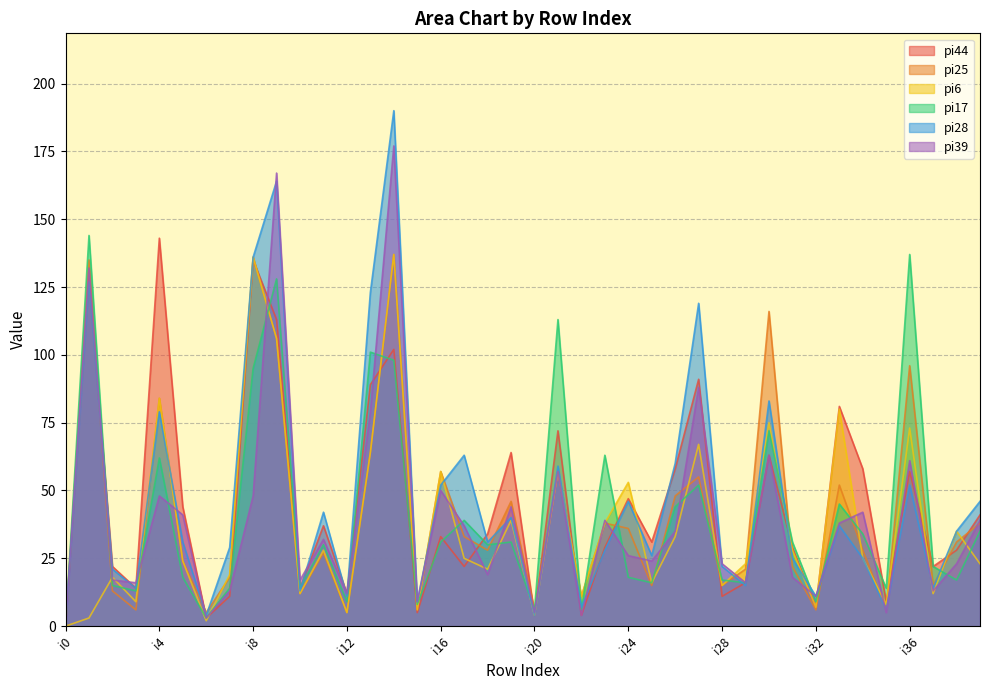

After their last crossing, which series has the higher values: pi28 or pi39?

pi28